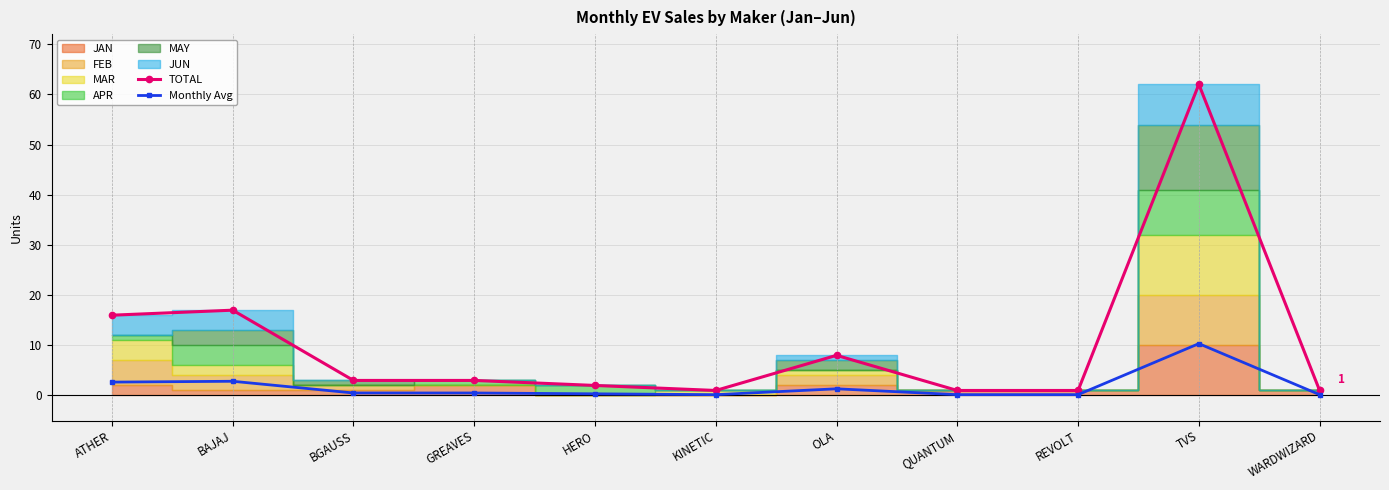

What is the difference between the TOTAL values at GREAVES and WARDWIZARD?

2.0